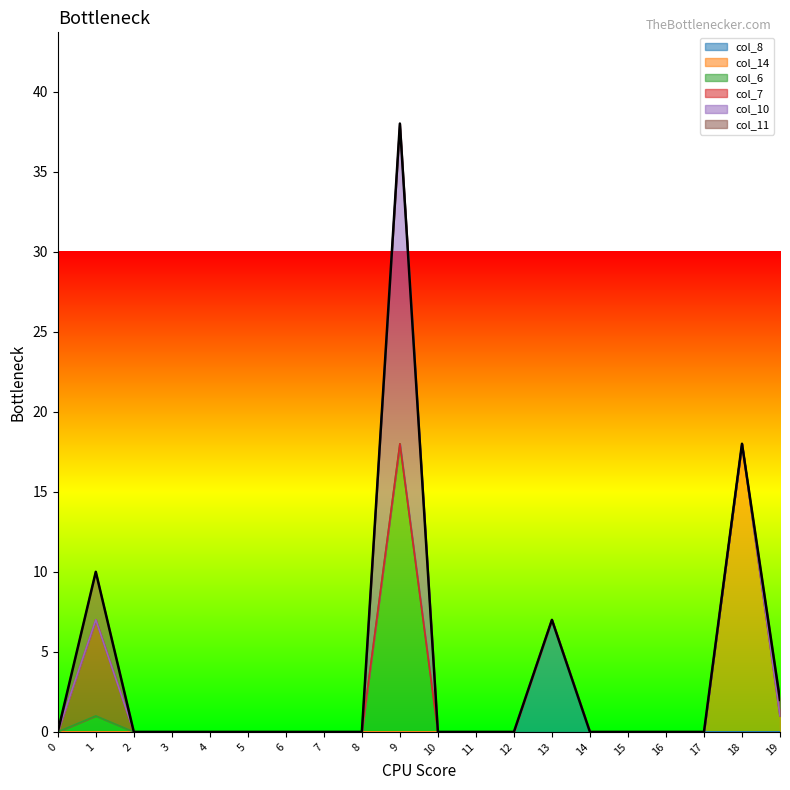

List the labels in order of col_14 value, smallest first.

0, 1, 2, 3, 4, 5, 6, 7, 8, 9, 10, 11, 12, 13, 14, 15, 16, 17, 19, 18